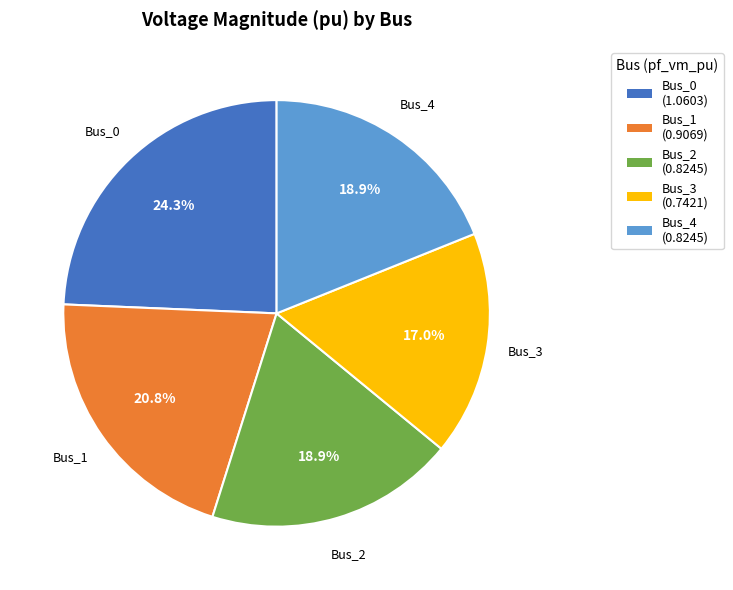

Between Bus_3 and Bus_4, which is larger?

Bus_4